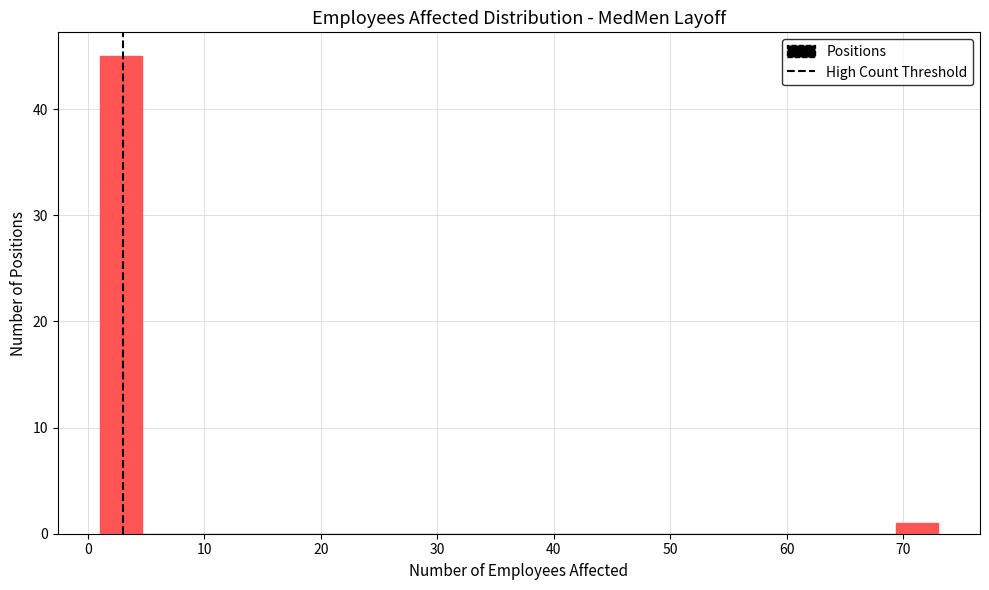

Around what value on the x-axis is the tallest bar? Give the approximate position of its centre, as read against the axis.

3